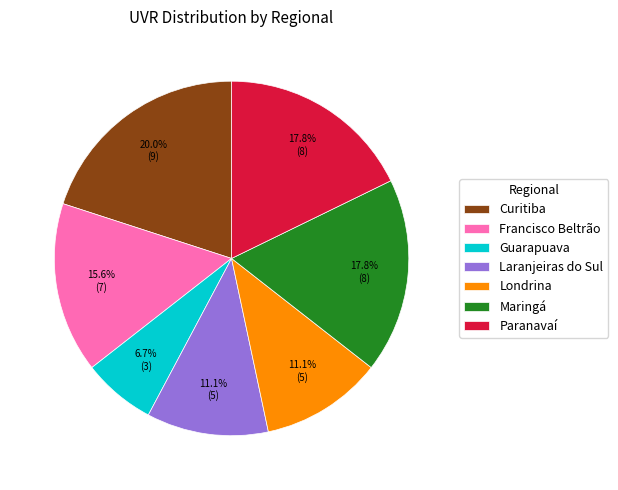

How many segments does this pie chart have?

7